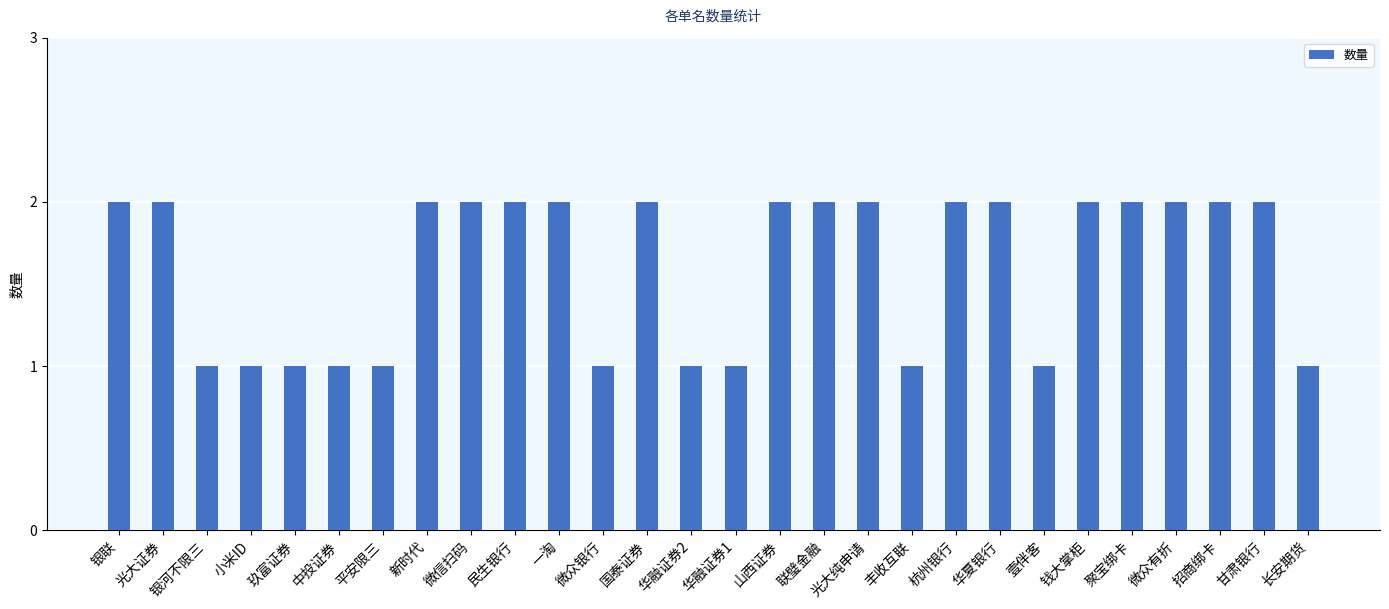

What is the sum of all values?

45